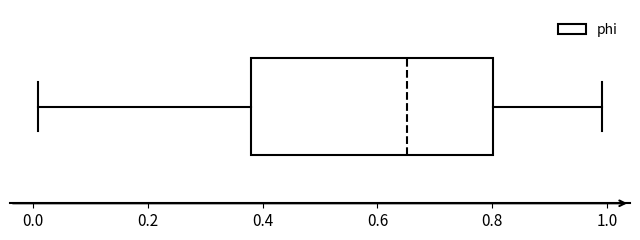

Transcribe this box plot: give where the median line is, the range the box spans, and where the two whiskers end, as read against the x-axis. The values are not printed on the chart, so give them approximately, as read against the axis.

median 0.66, box 0.38 to 0.80, whiskers 0.00 to 1.00